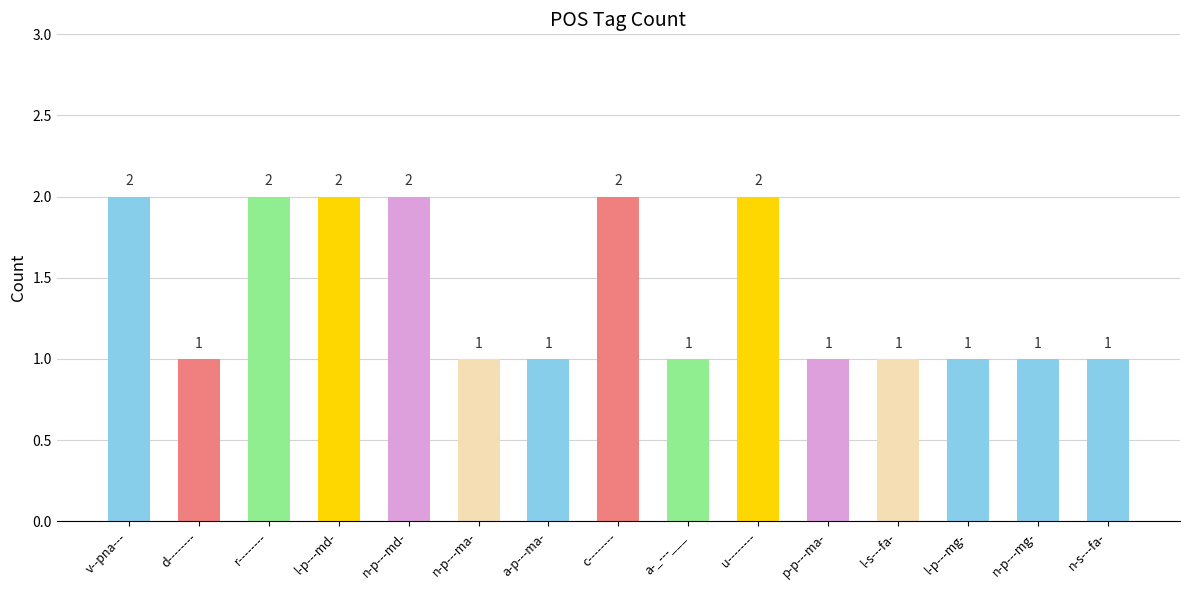

Reading left to right, list all the values displayed in this chart.

2	1	2	2	2	1	1	2	1	2	1	1	1	1	1